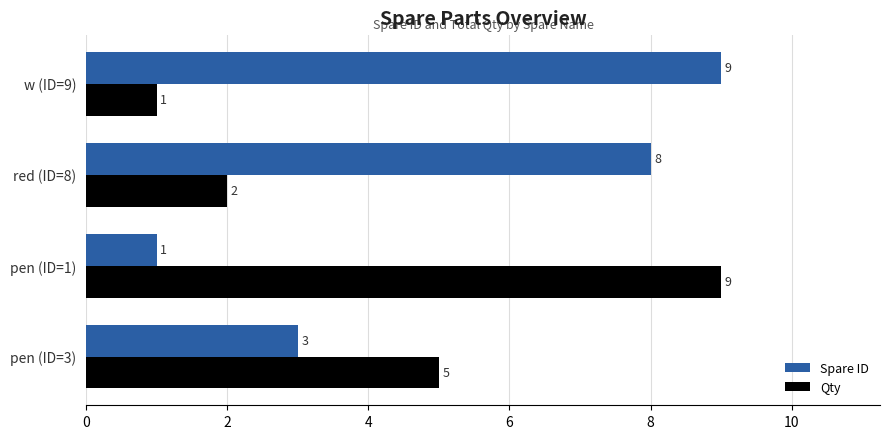

At pen (ID=1), list the series in order from smallest to largest.

Spare ID, Qty